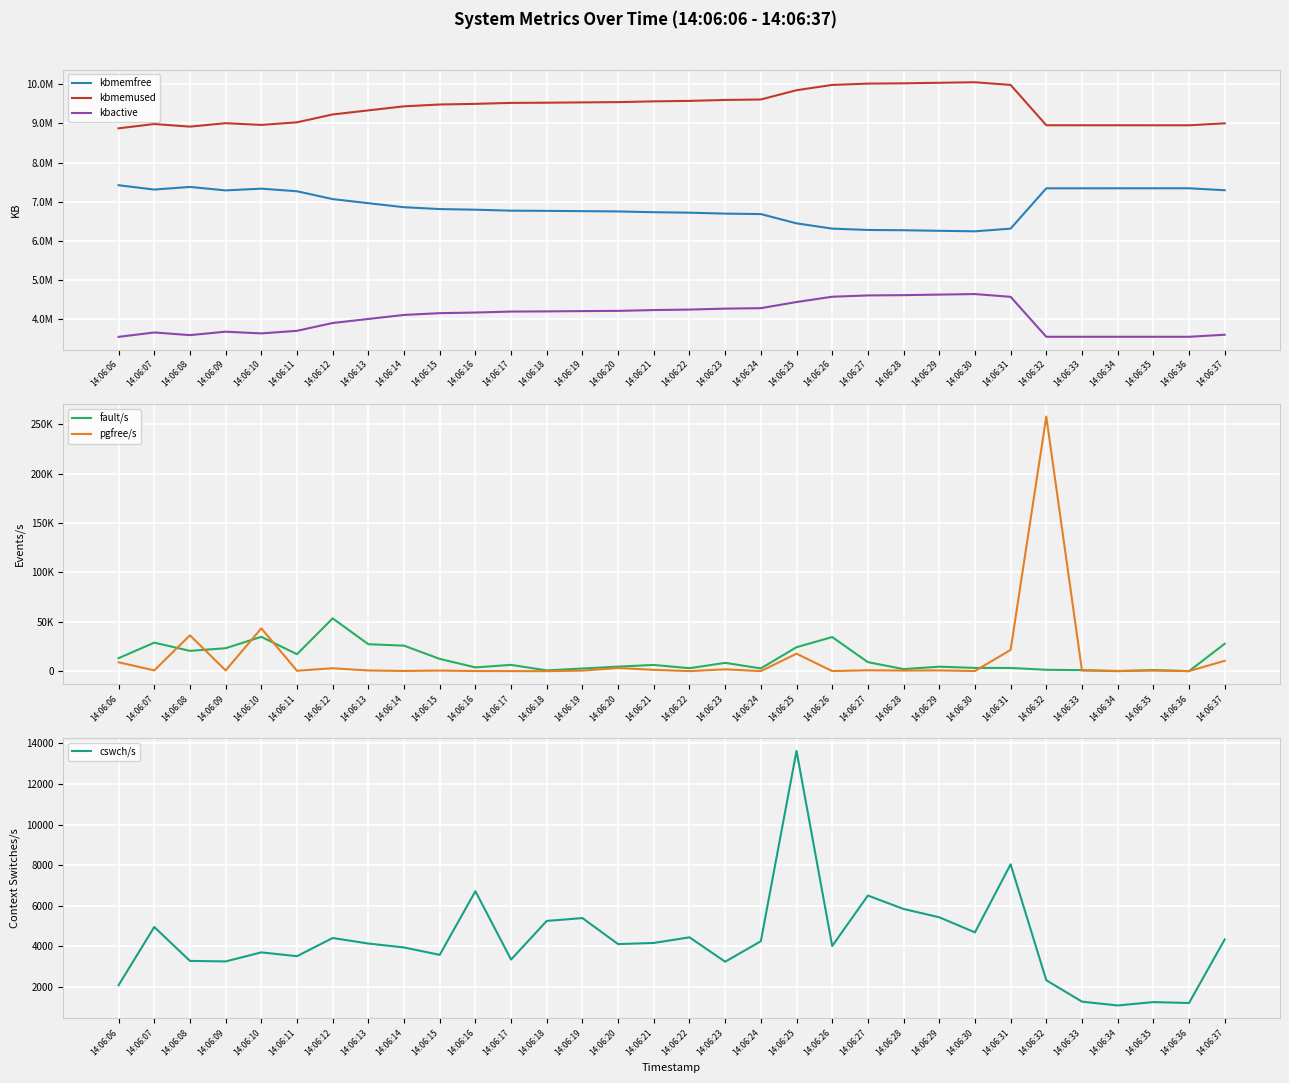

What is the greatest value displayed?

10052772.0